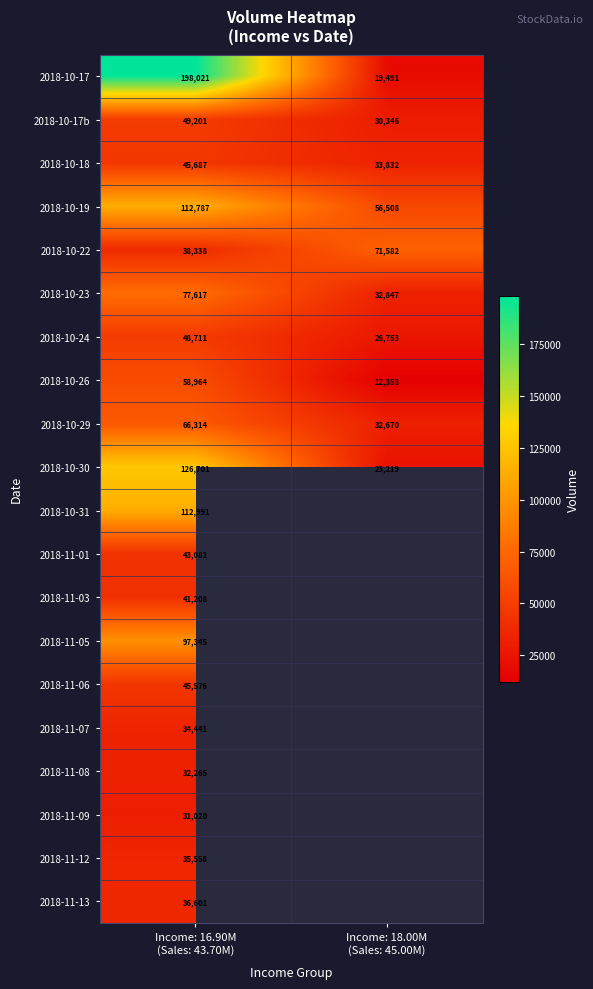

Which category has the highest value across all series?

Income: 16.90M
(Sales: 43.70M)